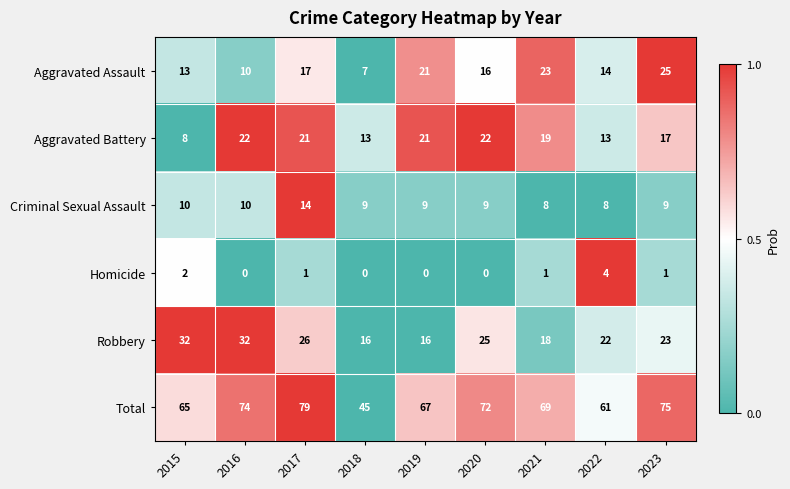

Is the value of Homicide at 2018 greater than the value of Criminal Sexual Assault at 2017?

No